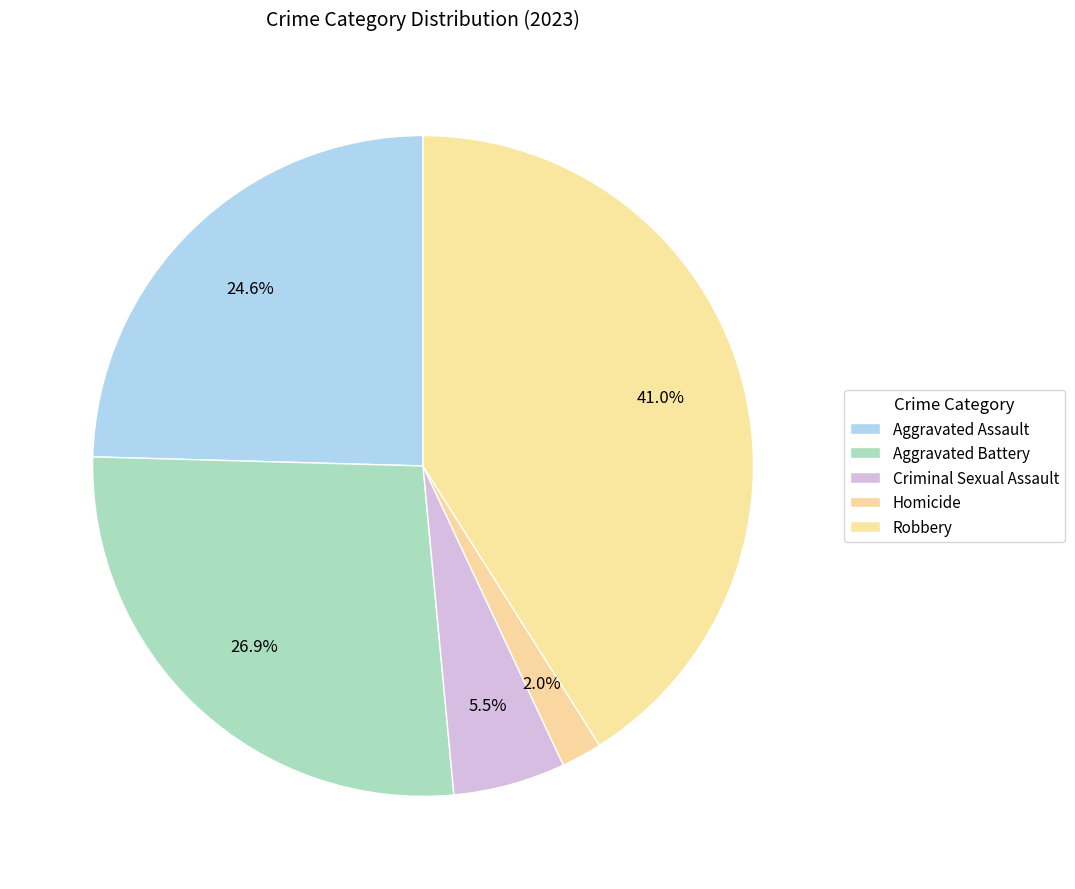

To the nearest percent, what portion does Aggravated Battery represent?

27%